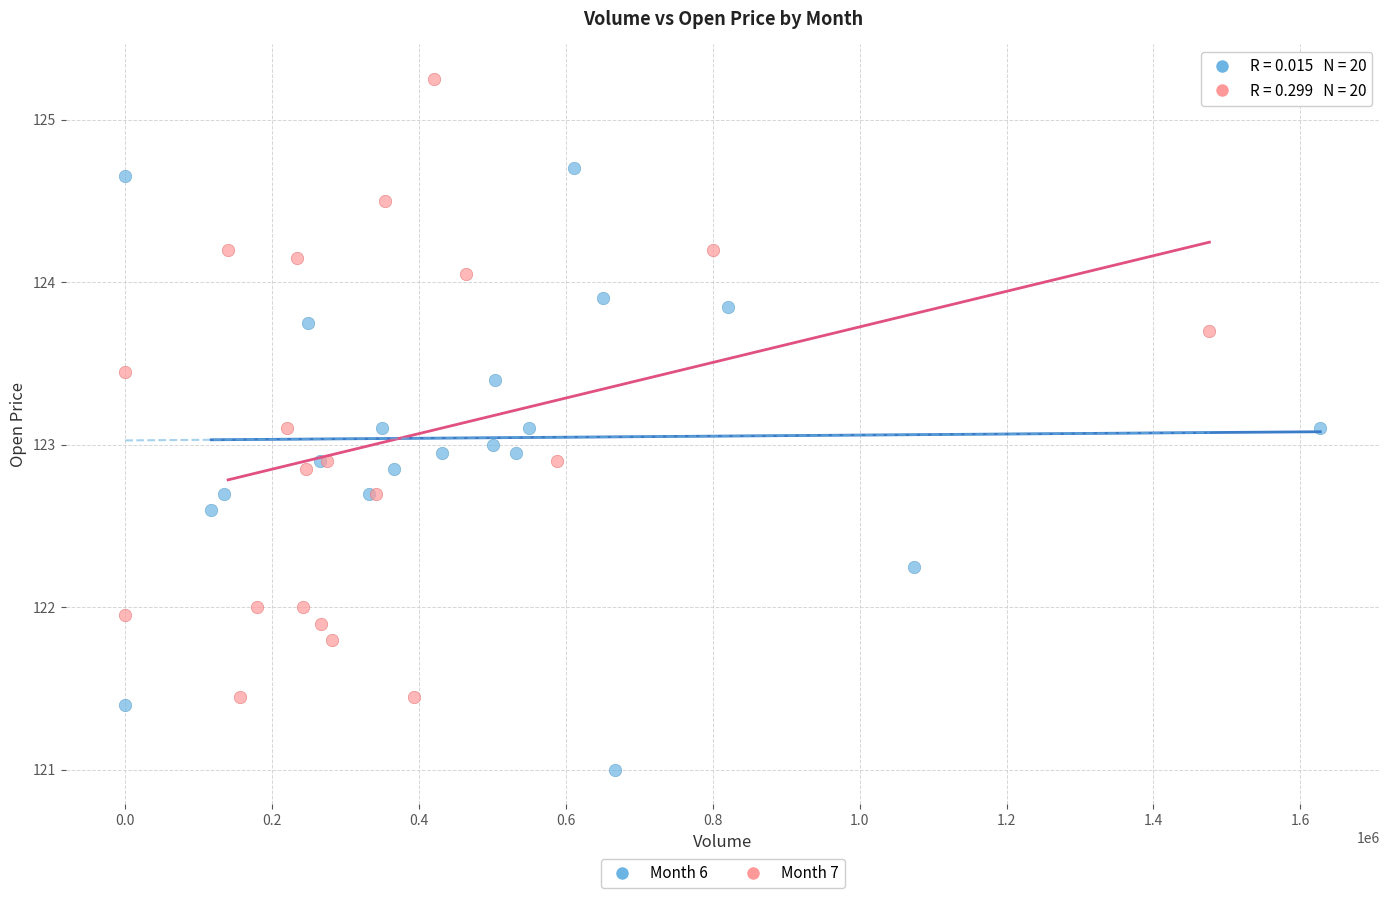

Which series reaches the maximum Y coordinate?

Month 7